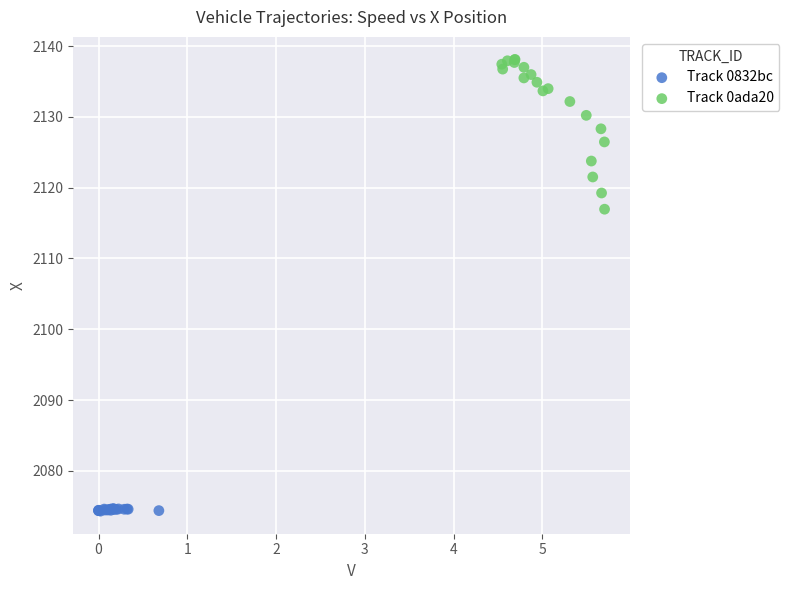

Which series contains the highest Y value?

Track 0ada20